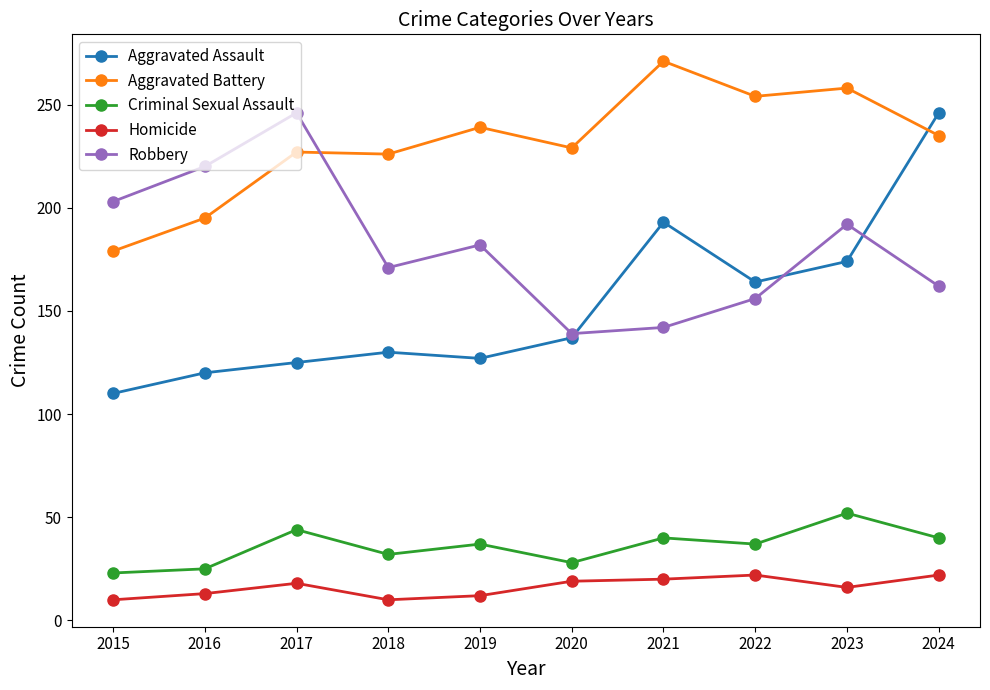

In Homicide, how many points are lower than both neighbors (excluding endpoints)?

2